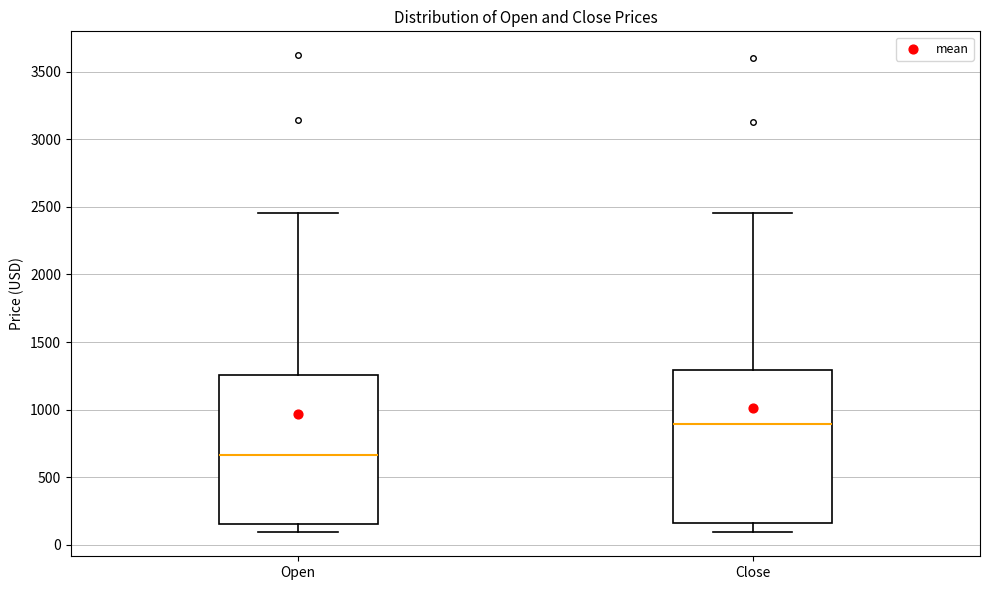

Where does the median line of the box for Close sit on the y-axis? The values are not printed on the chart, so give them approximately, as read against the axis.

900